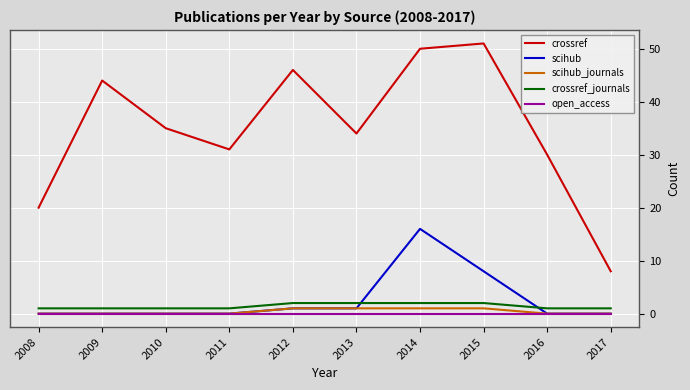

Reading left to right, extract all data points from this chart.

crossref: 20	44	35	31	46	34	50	51	30	8
scihub: 0	0	0	0	1	1	16	8	0	0
scihub_journals: 0	0	0	0	1	1	1	1	0	0
crossref_journals: 1	1	1	1	2	2	2	2	1	1
open_access: 0	0	0	0	0	0	0	0	0	0